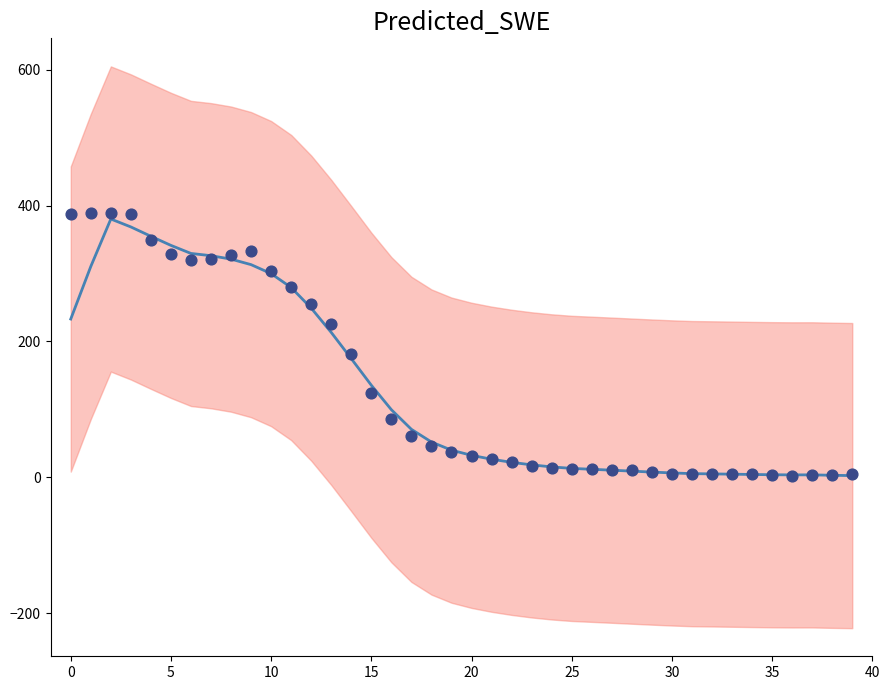

At how many categories does at least one series exceed 68?

18